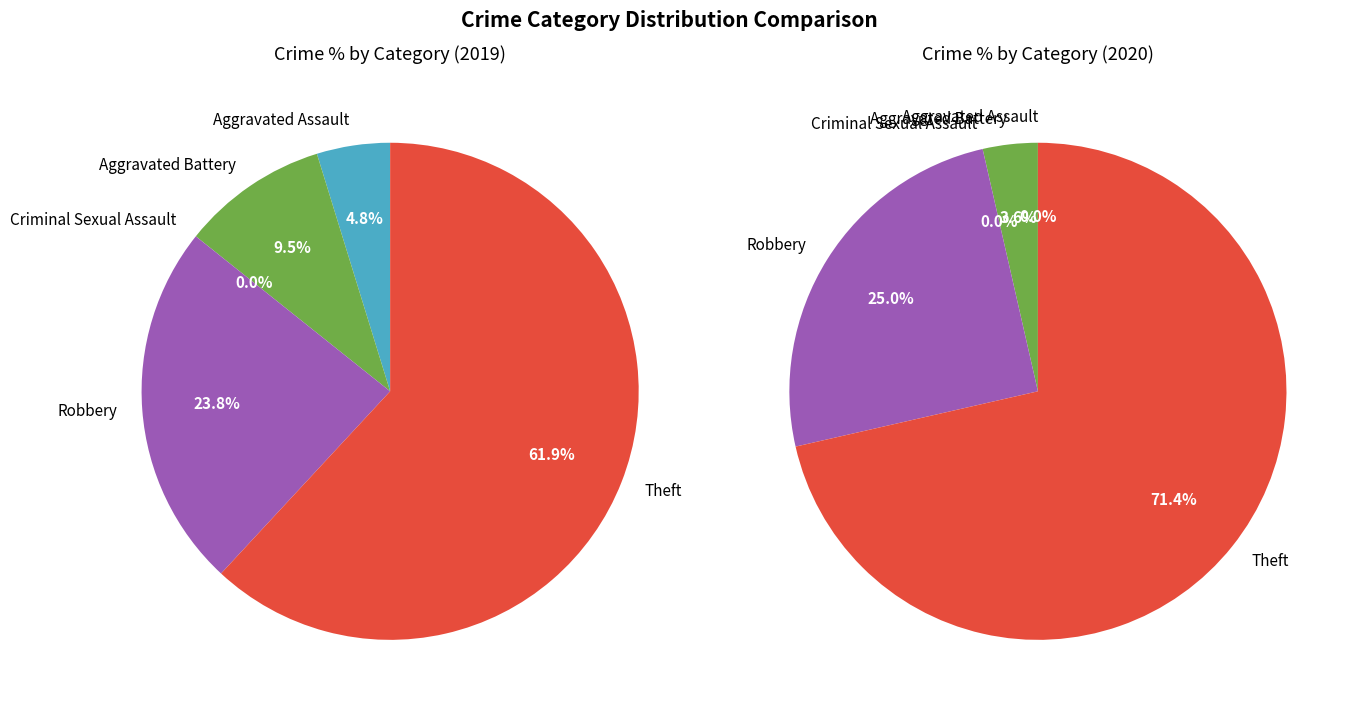

To the nearest percent, what is the average slice percentage?

20%